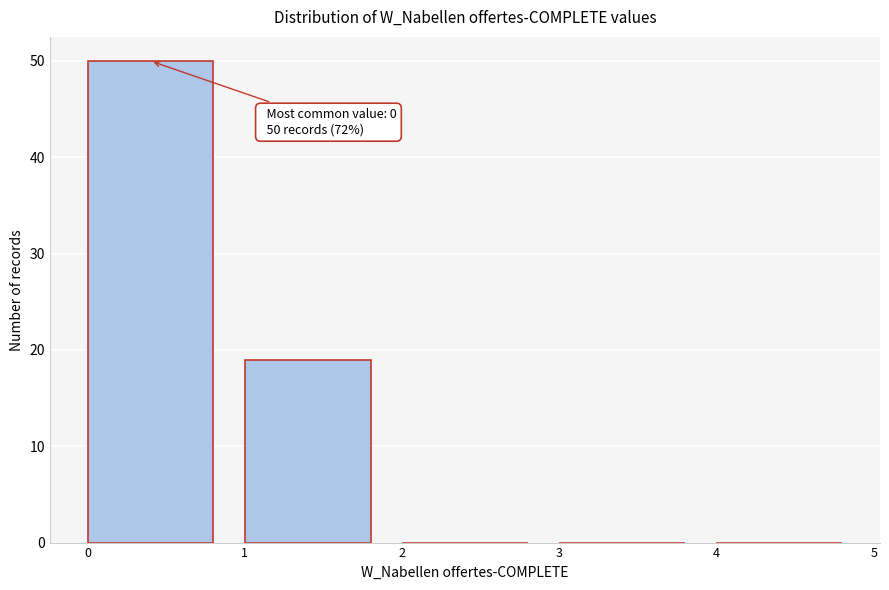

Over which range of the x-axis is the bar tallest?

0 to 1